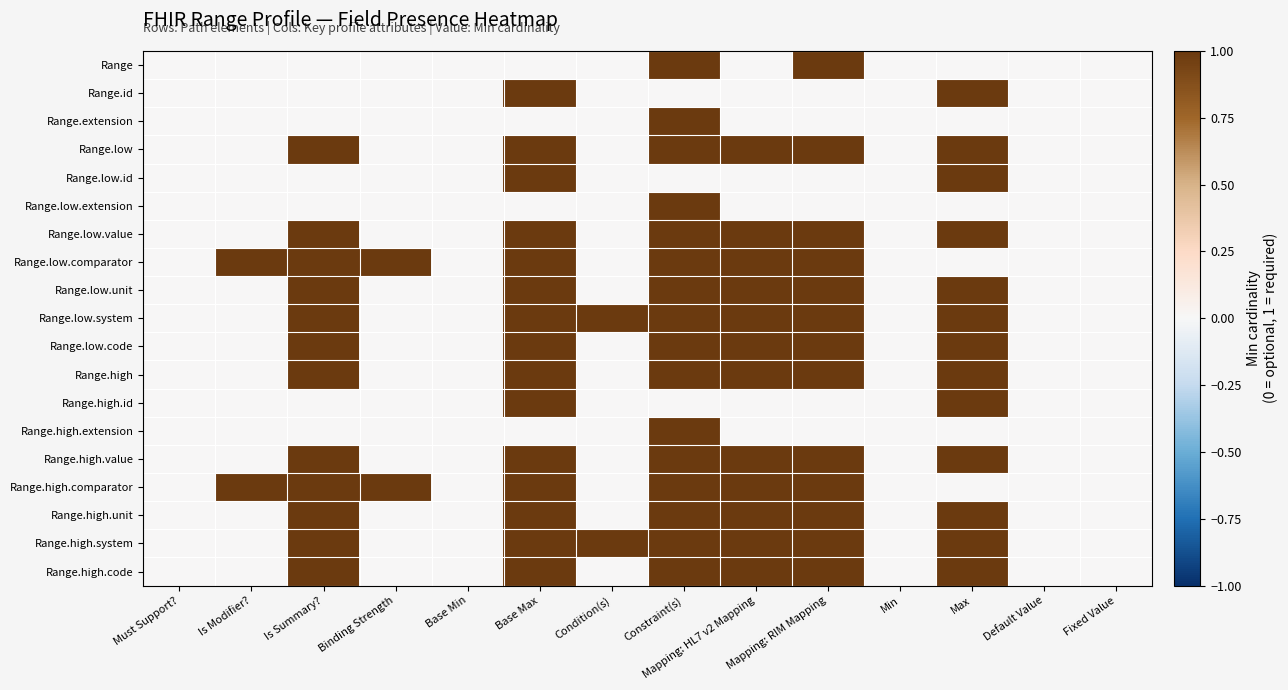

Which has a higher value, Min or Must Support??

Min